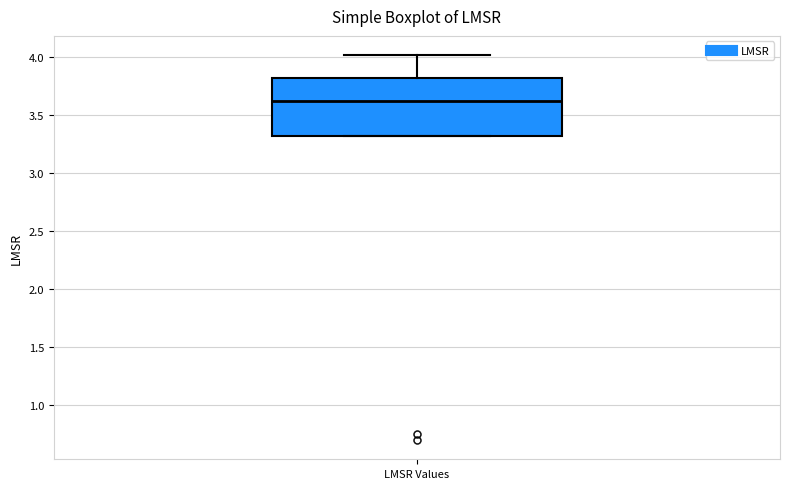

Where does the median line of the box for LMSR Values sit on the y-axis? The values are not printed on the chart, so give them approximately, as read against the axis.

3.6